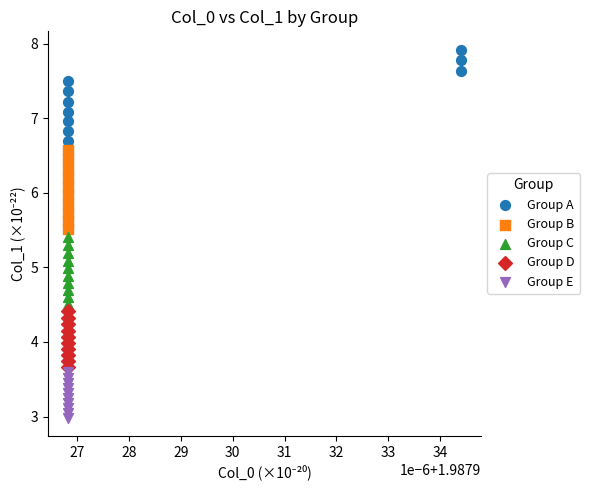

Which series contains the highest Y value?

Group A